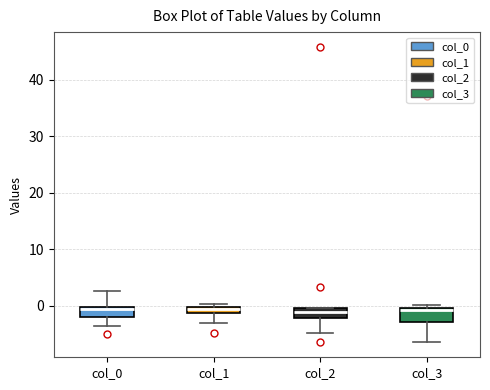

Where is the lower edge of the box for col_0 on the y-axis? The values are not printed on the chart, so give them approximately, as read against the axis.

-2